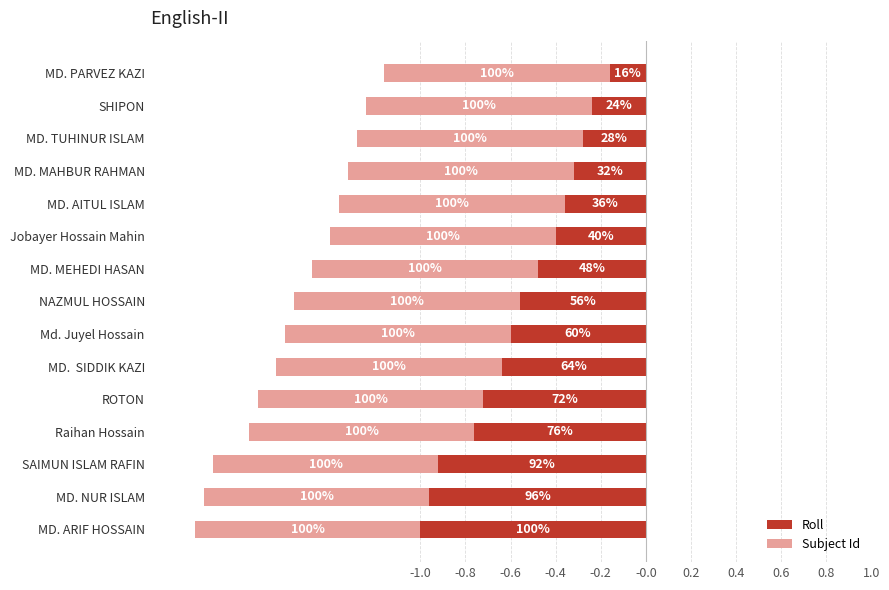

Rank the series by their maximum value, from highest to lowest.

Subject Id, Roll